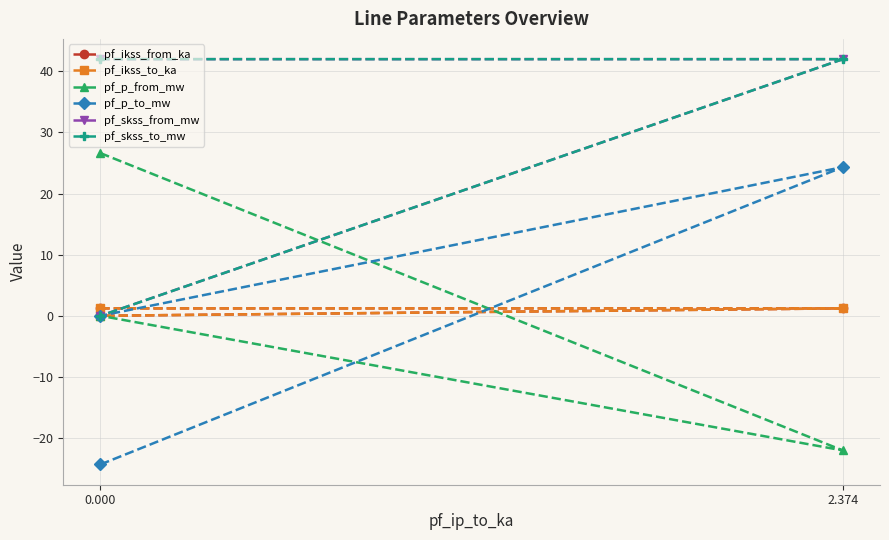

True or false: pf_skss_to_mw has a value of 56.2 at 0.000.

False